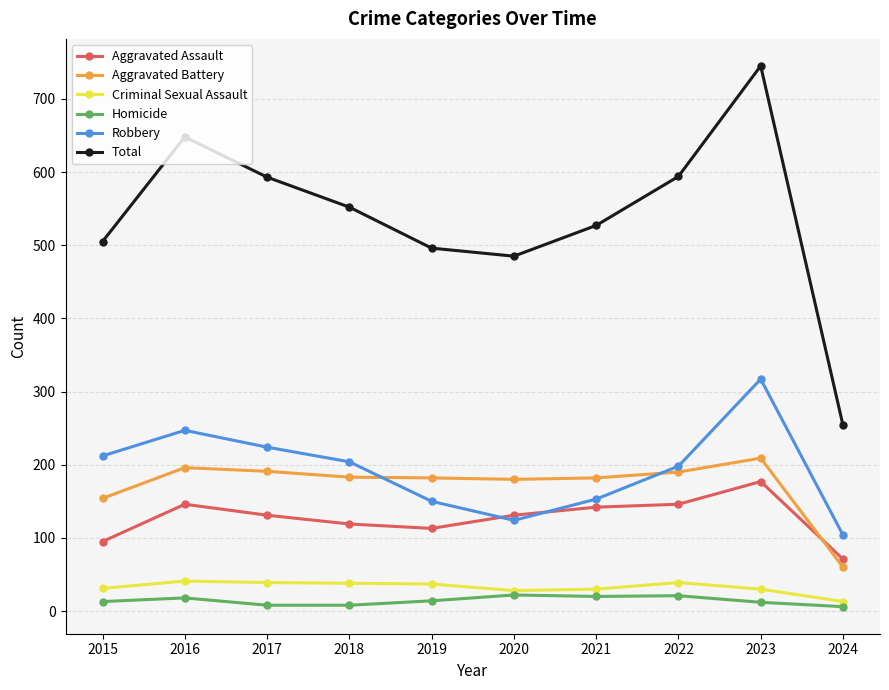

What is the maximum value shown in the chart?

745